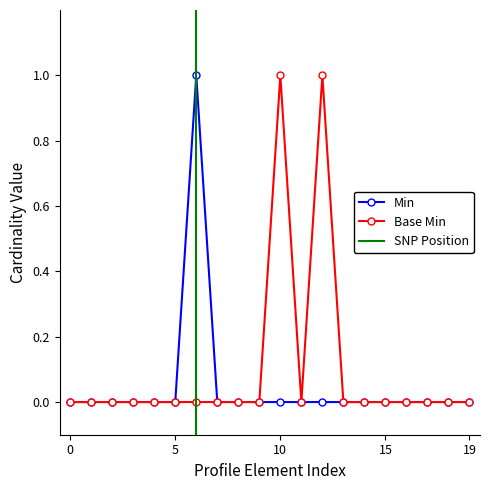

Reading left to right, transcribe all the data shown in this chart.

Min: 0	0	0	0	0	0	1	0	0	0	0	0	0	0	0	0	0	0	0	0
Base Min: 0	0	0	0	0	0	0	0	0	0	1	0	1	0	0	0	0	0	0	0